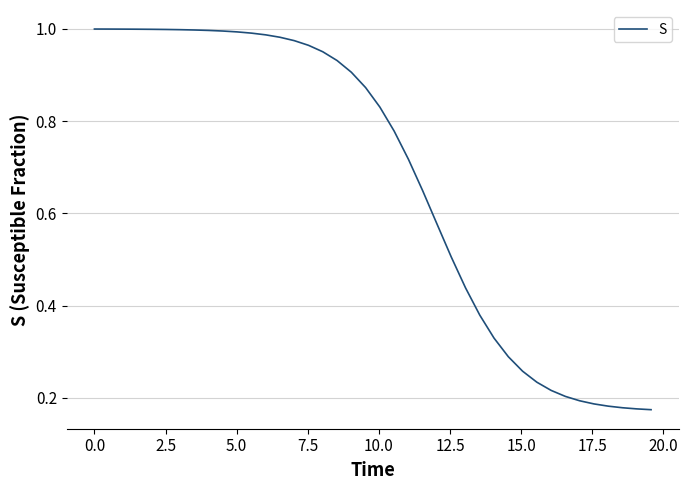

How many lines are shown in the chart?

1